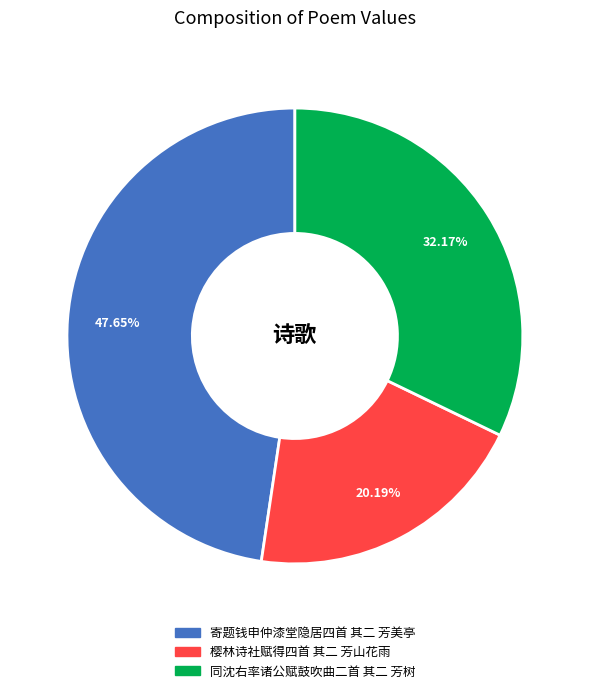

Is 寄题钱申仲漆堂隐居四首 其二 芳美亭 the majority of the pie?

No